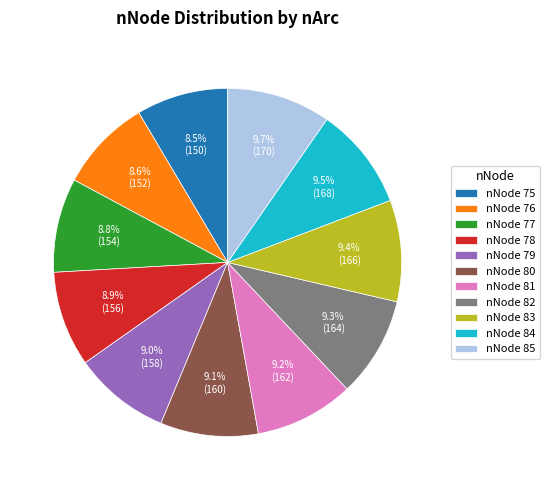

Which has a higher value, nNode 78 or nNode 83?

nNode 83